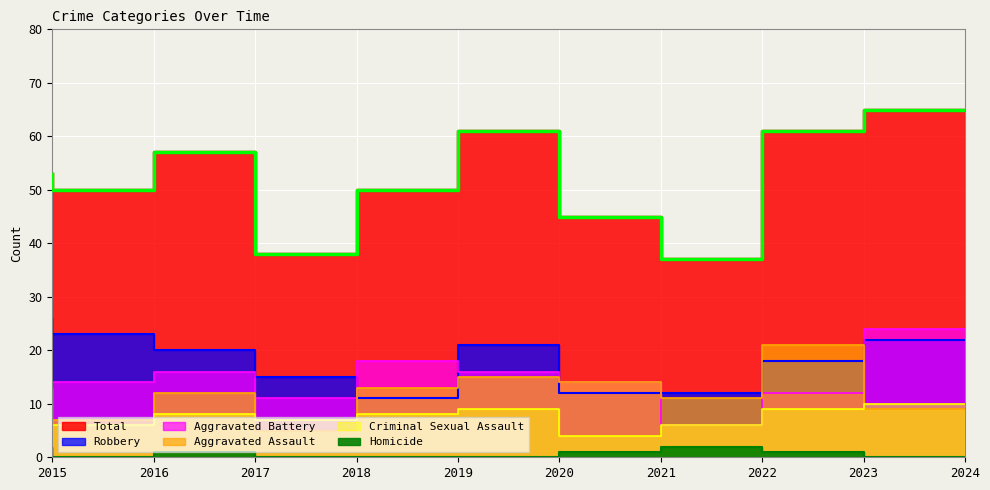

What is the value of the Aggravated Assault point at the 3rd from the left?

12